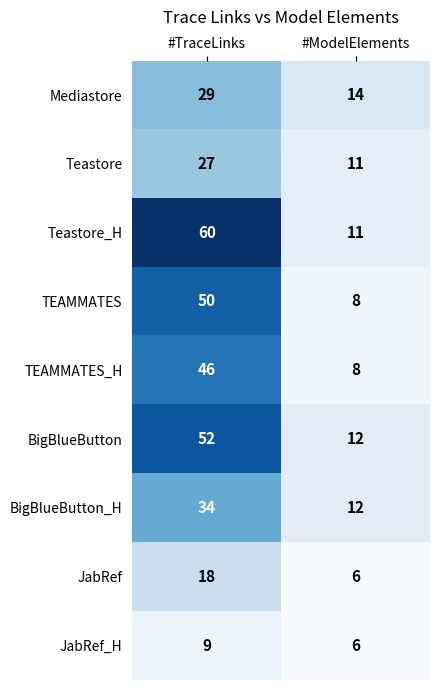

At which category does the chart reach its peak across all series?

#TraceLinks